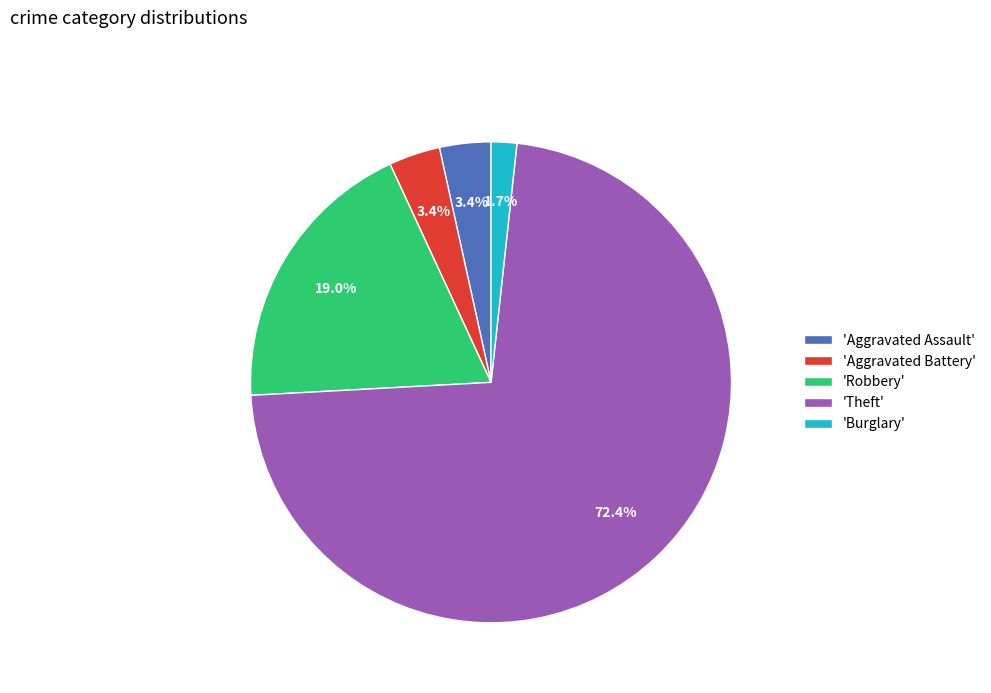

Which has a higher value, 'Burglary' or 'Robbery'?

'Robbery'